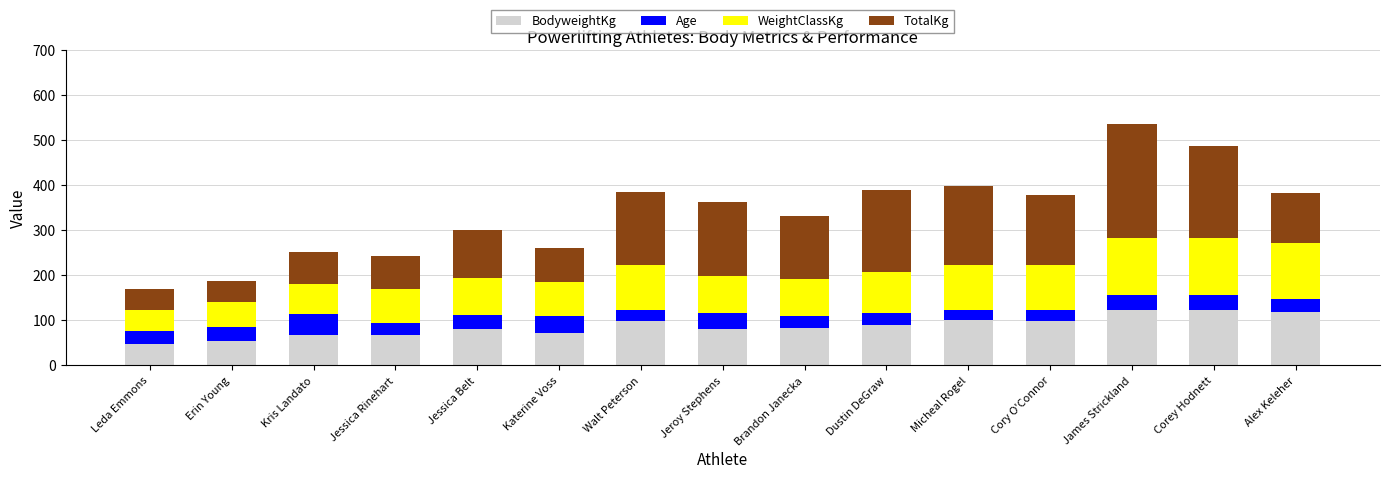

At which category is the sum across all series the highest?

James Strickland